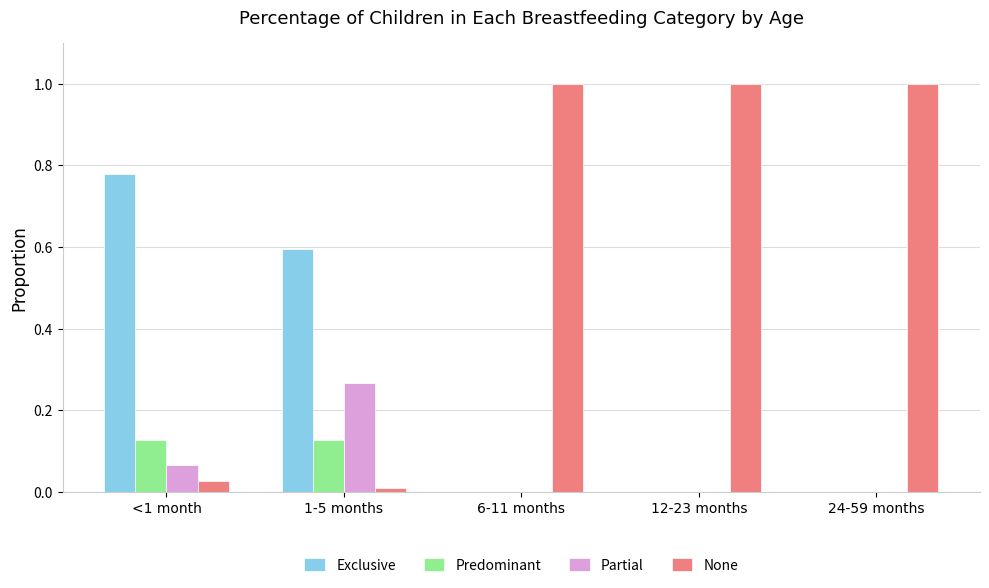

Which series changed the most between <1 month and 6-11 months?

None